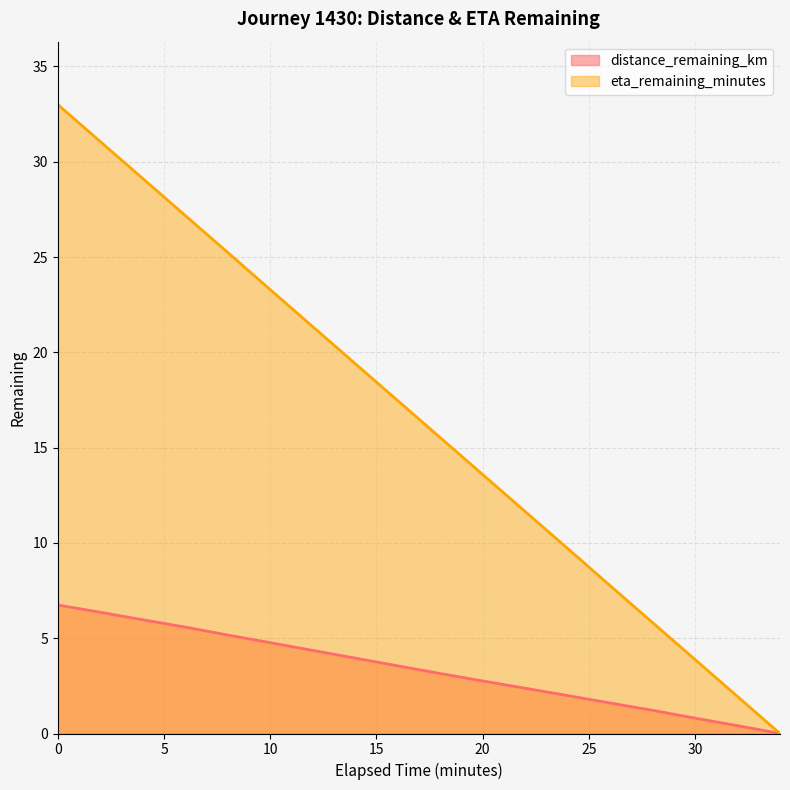

At which label does eta_remaining_minutes reach its minimum?

34.0